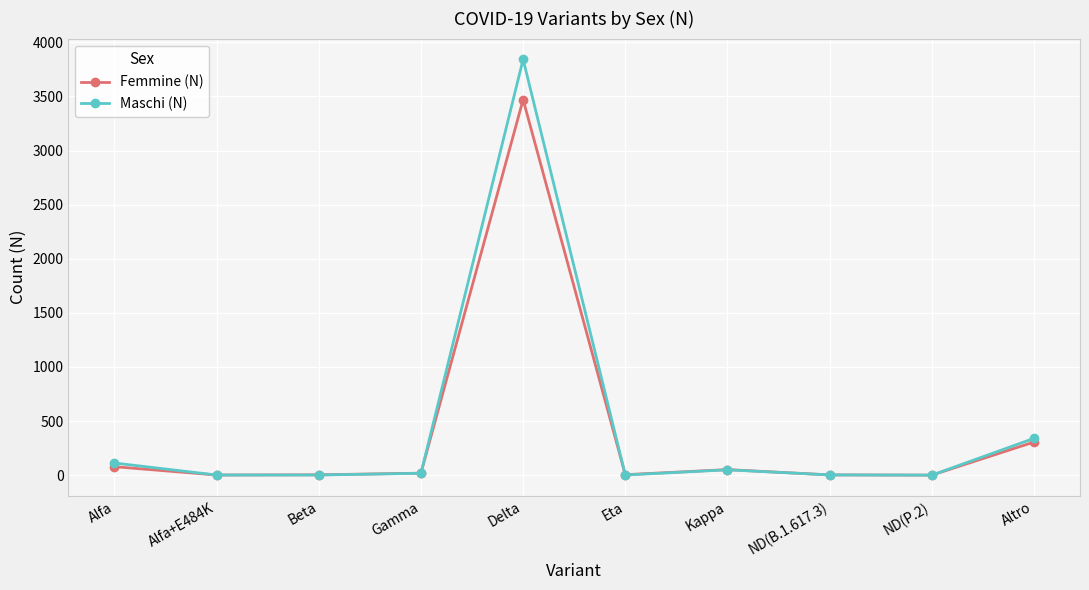

What are all the series names shown in the legend?

Femmine (N), Maschi (N)